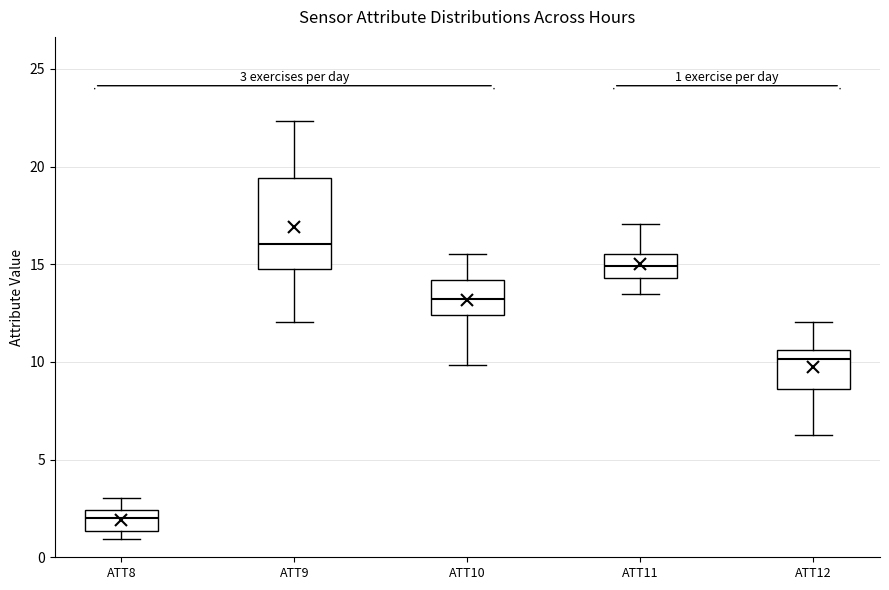

Comparing the boxes themselves (not the whiskers), which one is the tallest?

ATT9